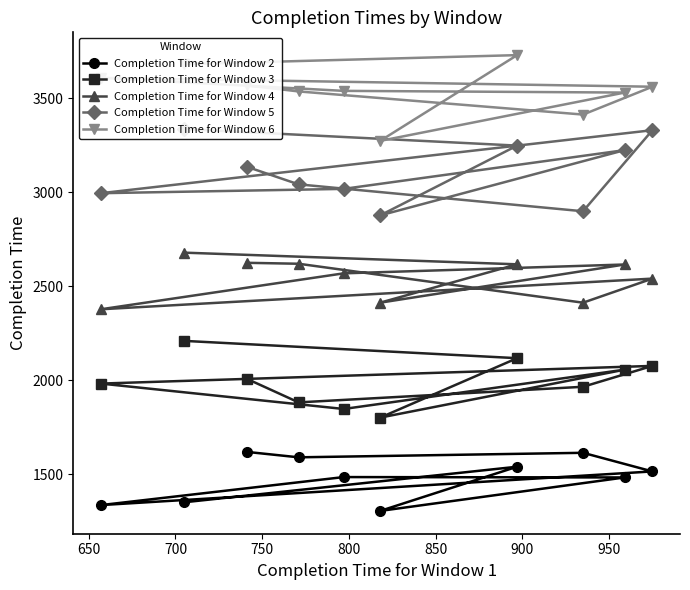

What is the difference between the maximum and second lowest values in the Completion Time for Window 2  series?

283